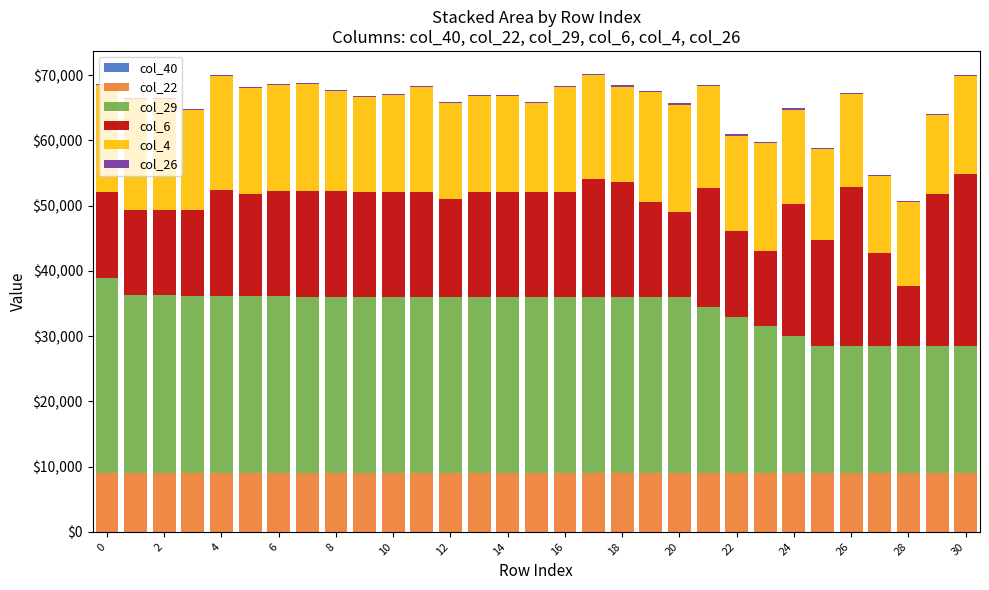

How many series are shown in this chart?

5